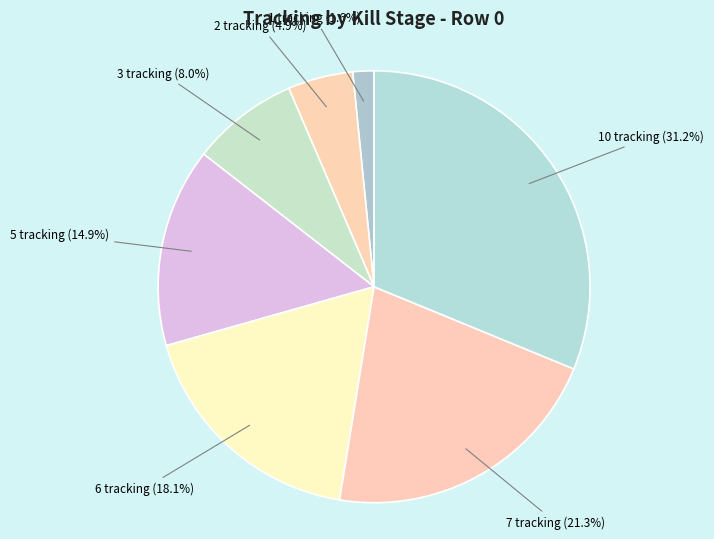

To the nearest percent, what is the difference between the largest and smallest slice percentages?

30%